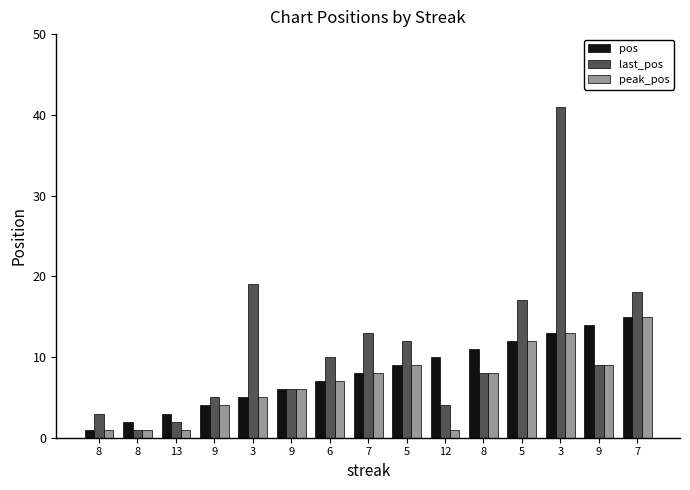

What is the difference between the highest and lowest values at 9?

1